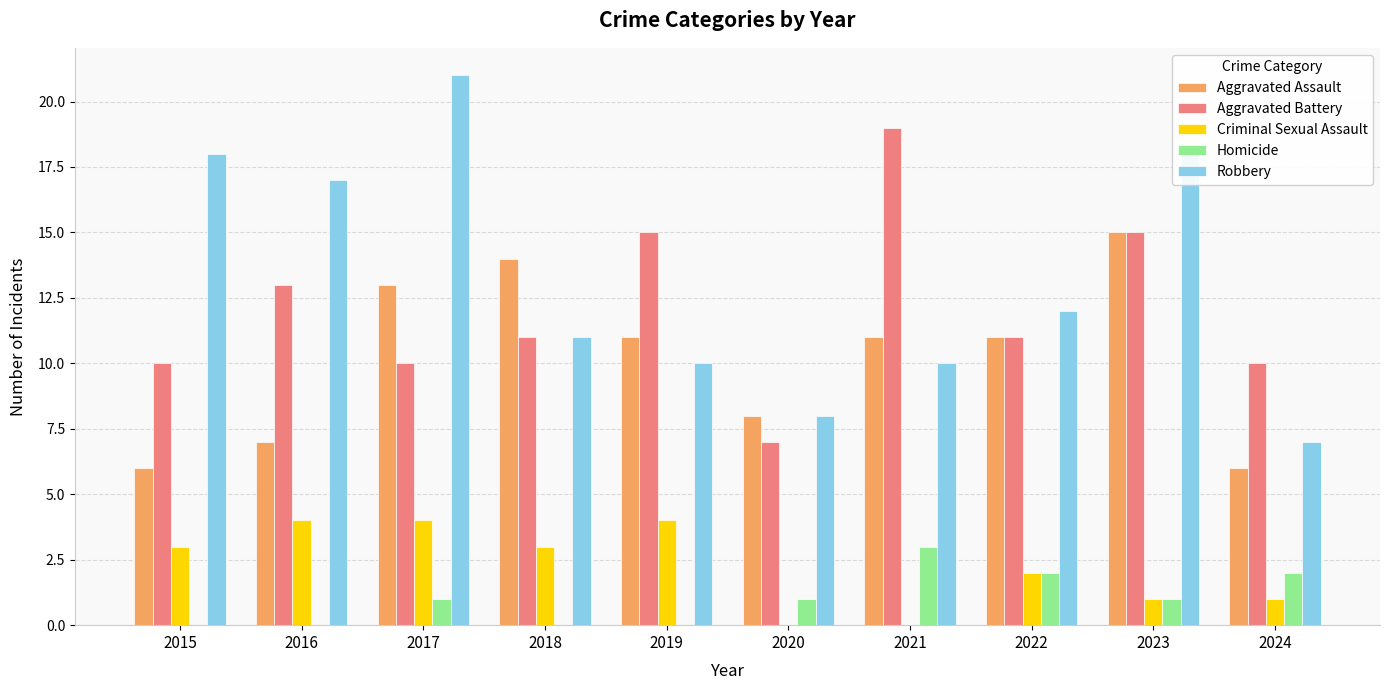

What is the sum of all Robbery values?

132